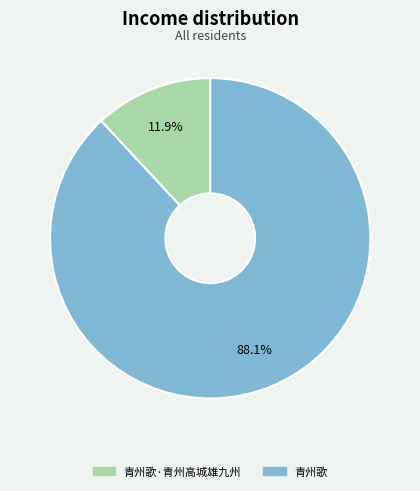

Is there any slice that represents more than half of the pie?

Yes